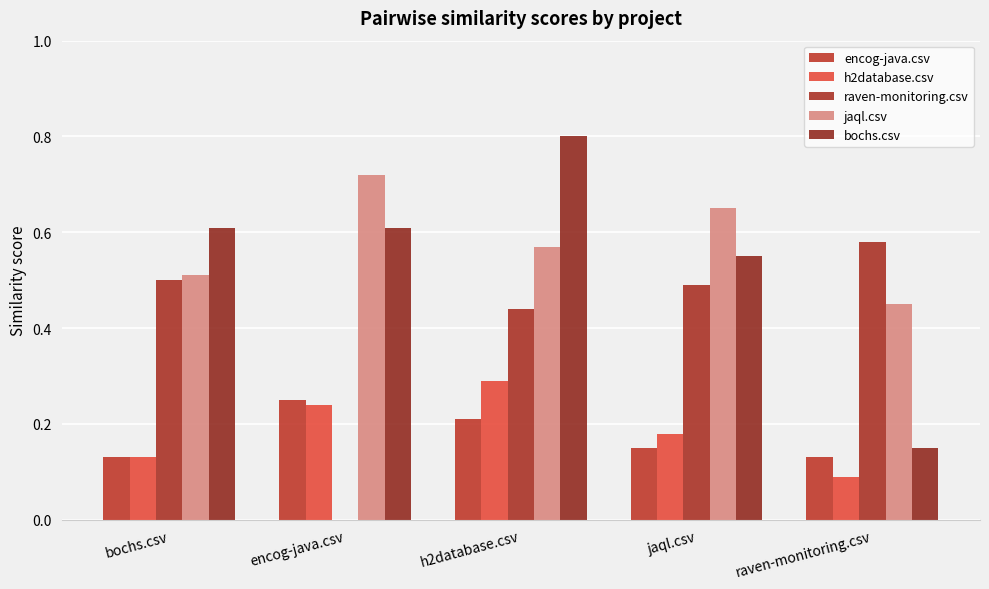

Which series changed the most between jaql.csv and raven-monitoring.csv?

bochs.csv